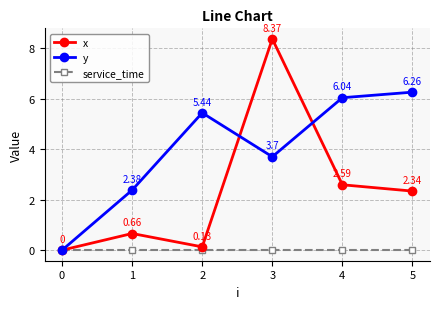

Which series has the largest range (max minus min)?

x